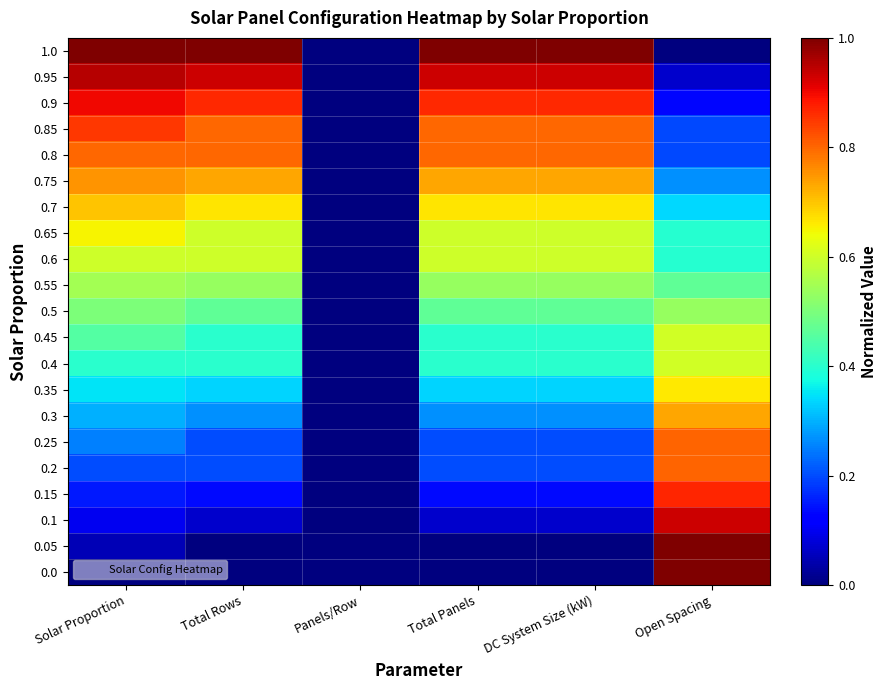

Which series changed the most between Panels/Row and DC System Size (kW)?

1.0